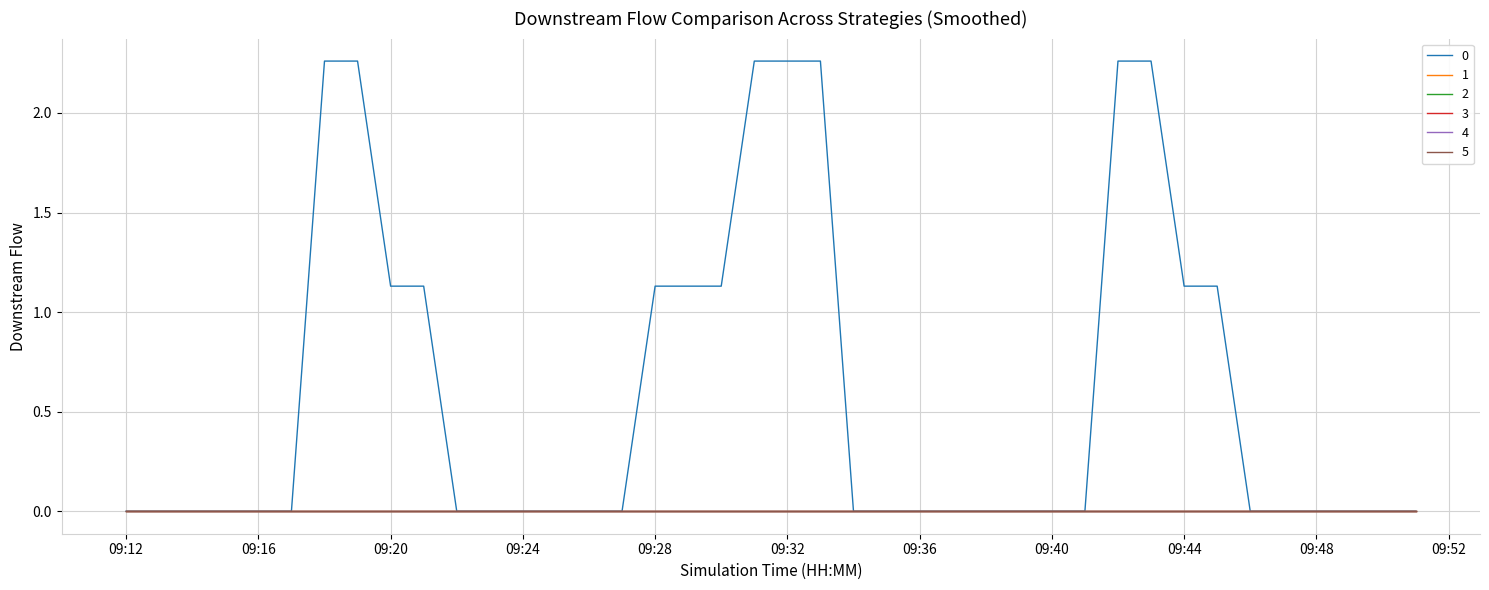

Does the chart display data point markers on the line(s)?

No